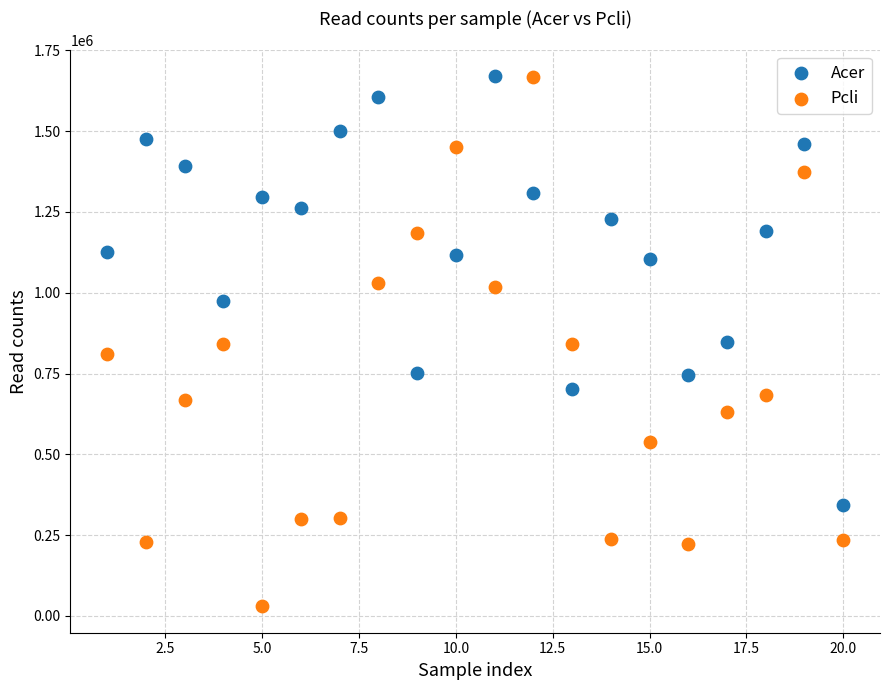

Which series reaches the minimum Y coordinate?

Pcli